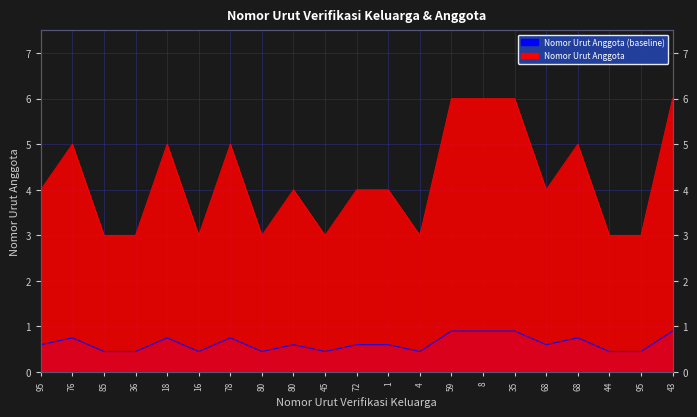

Count the number of categories in the chart.

21